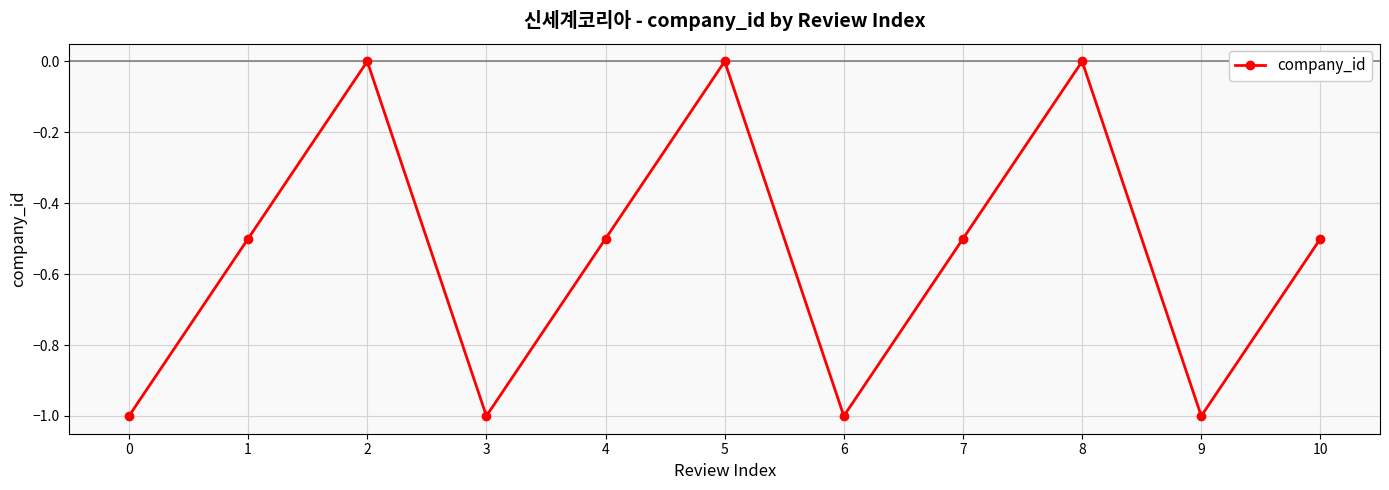

How many categories are shown in the chart?

11